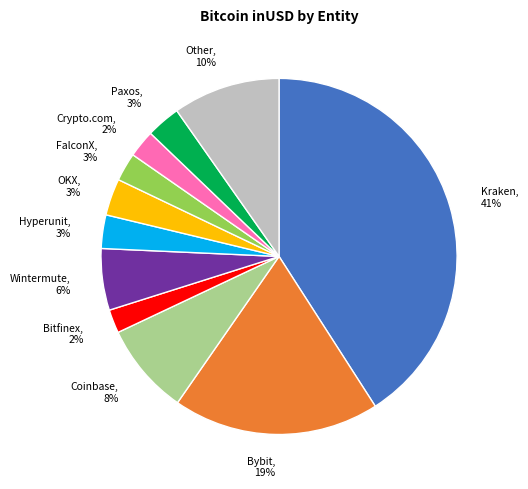

Count the number of slices in the pie.

11